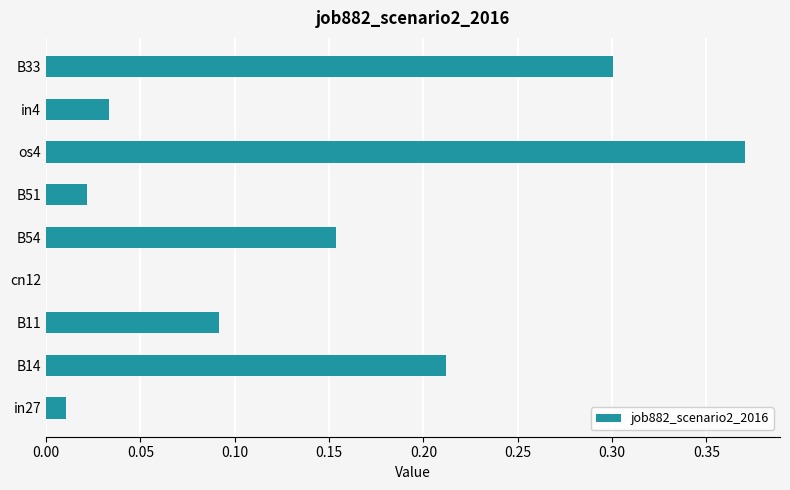

Is it true that the value at B51 is 0.0?

True